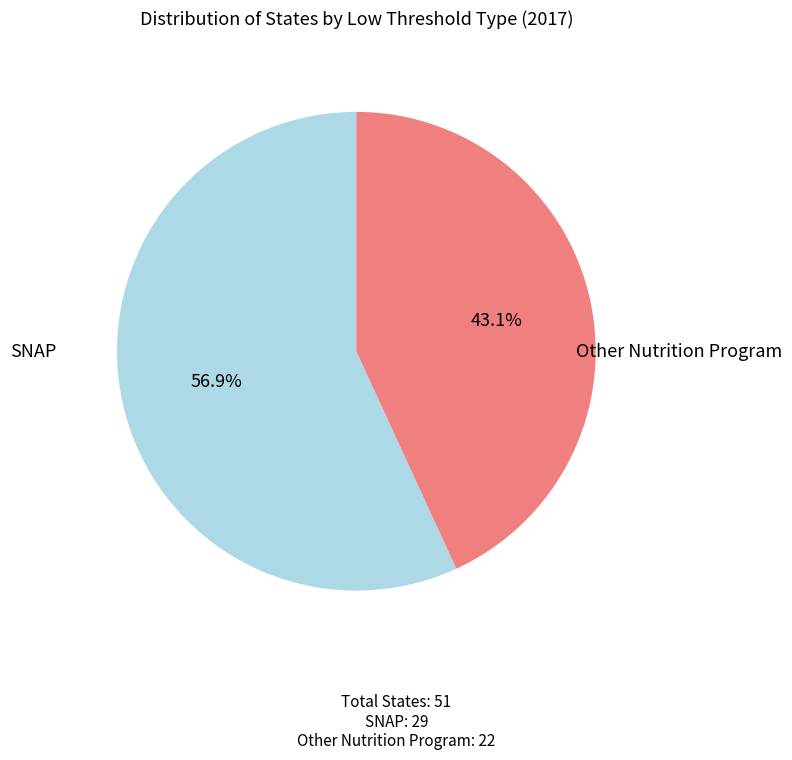

How many slices are in this pie chart?

2